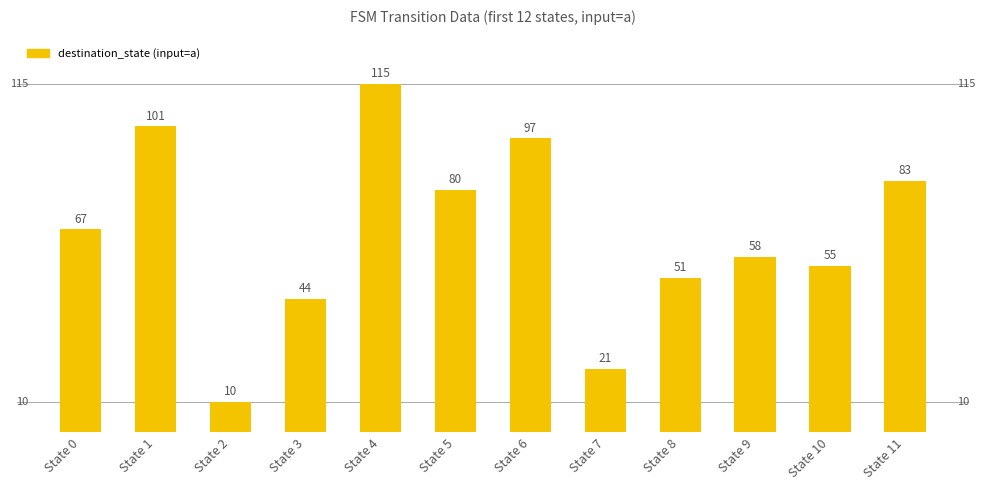

The value at State 6 is 97. True or false?

True